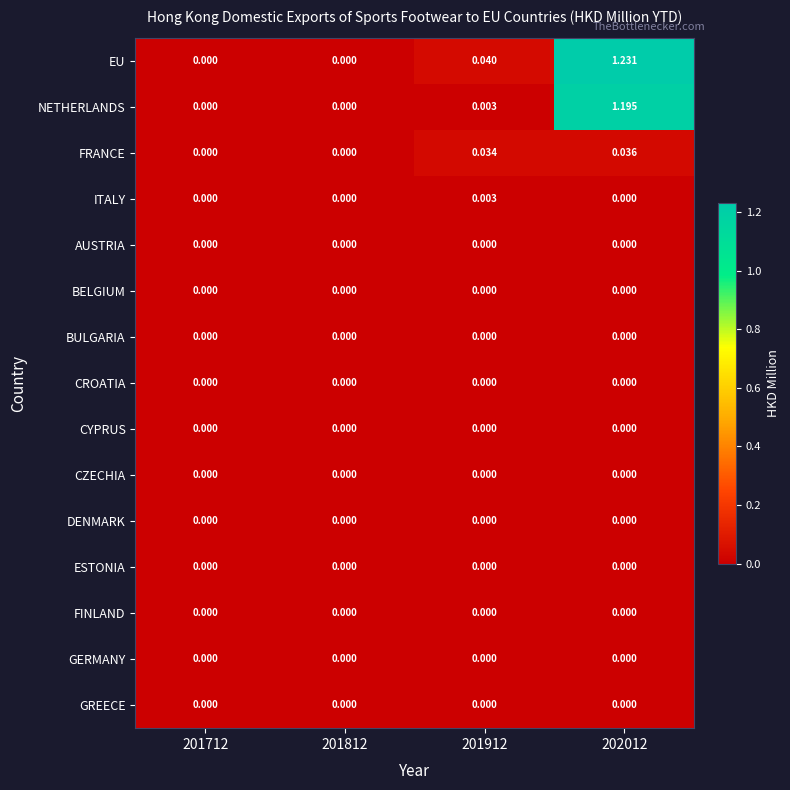

Which series has the largest total across all categories?

EU